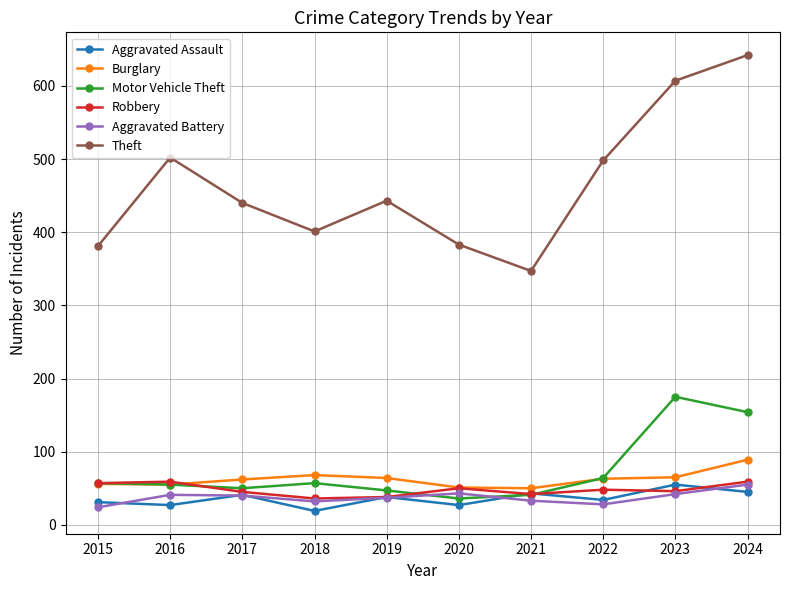

The value of Aggravated Assault at 2023 is 55. True or false?

True